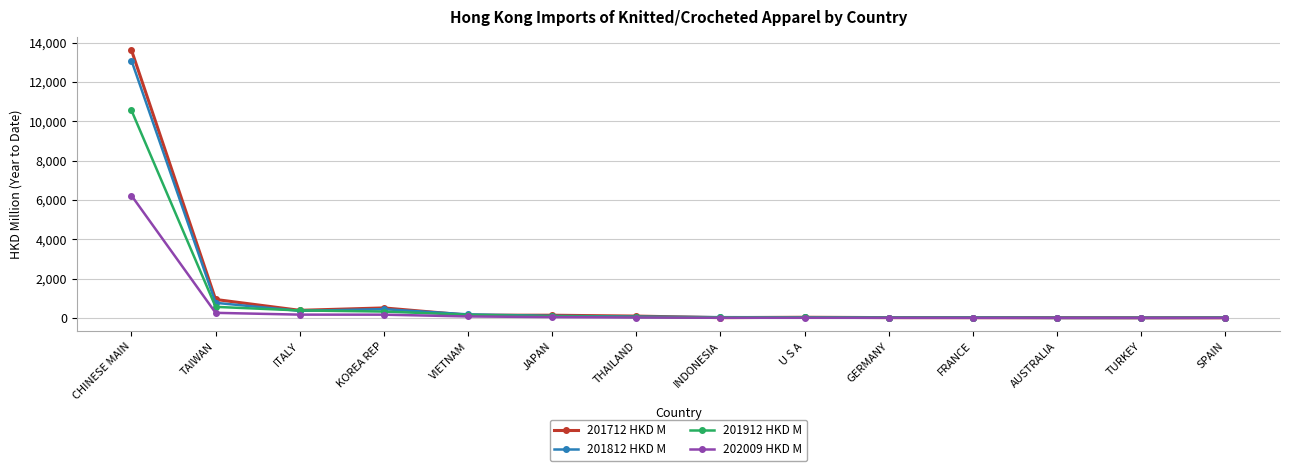

True or false: 202009 HKD M has a value of 165.4 at KOREA REP.

True